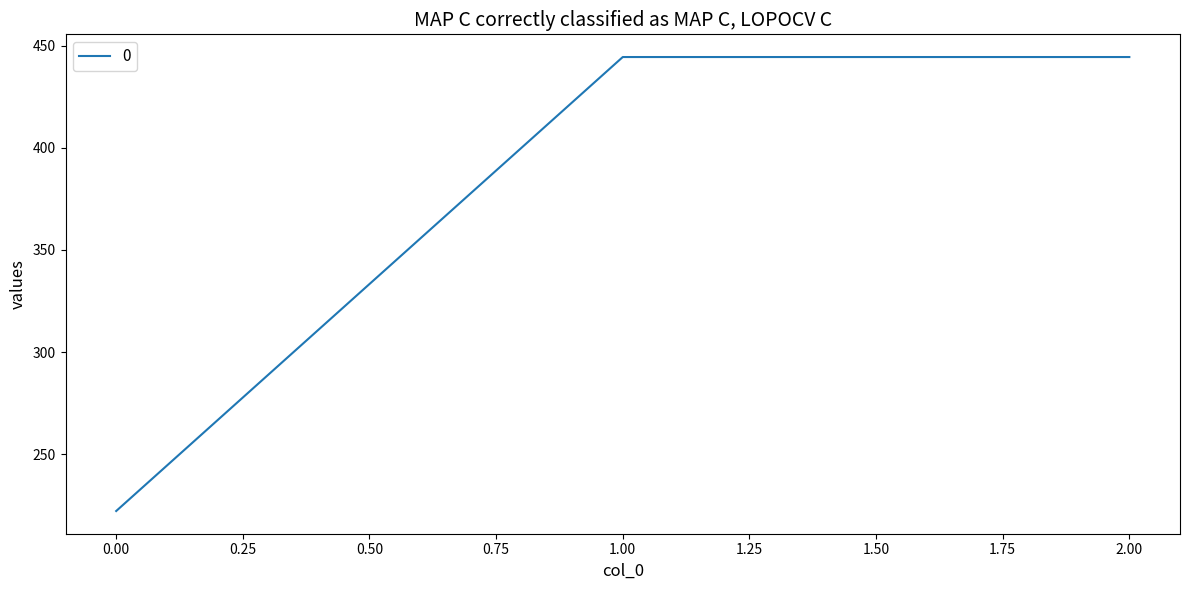

The value at 0.00 is 354.9. True or false?

False